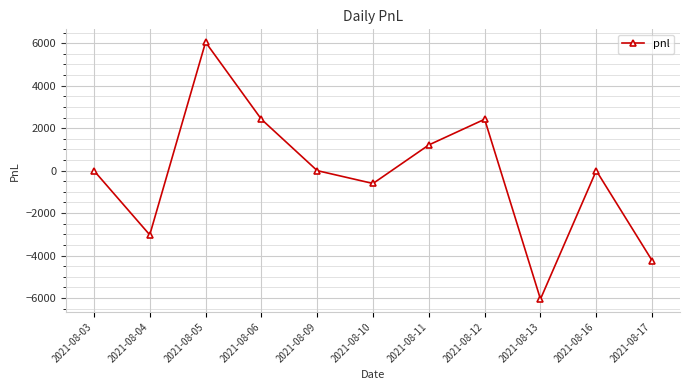

True or false: the data shows -1041 at 2021-08-10.

False